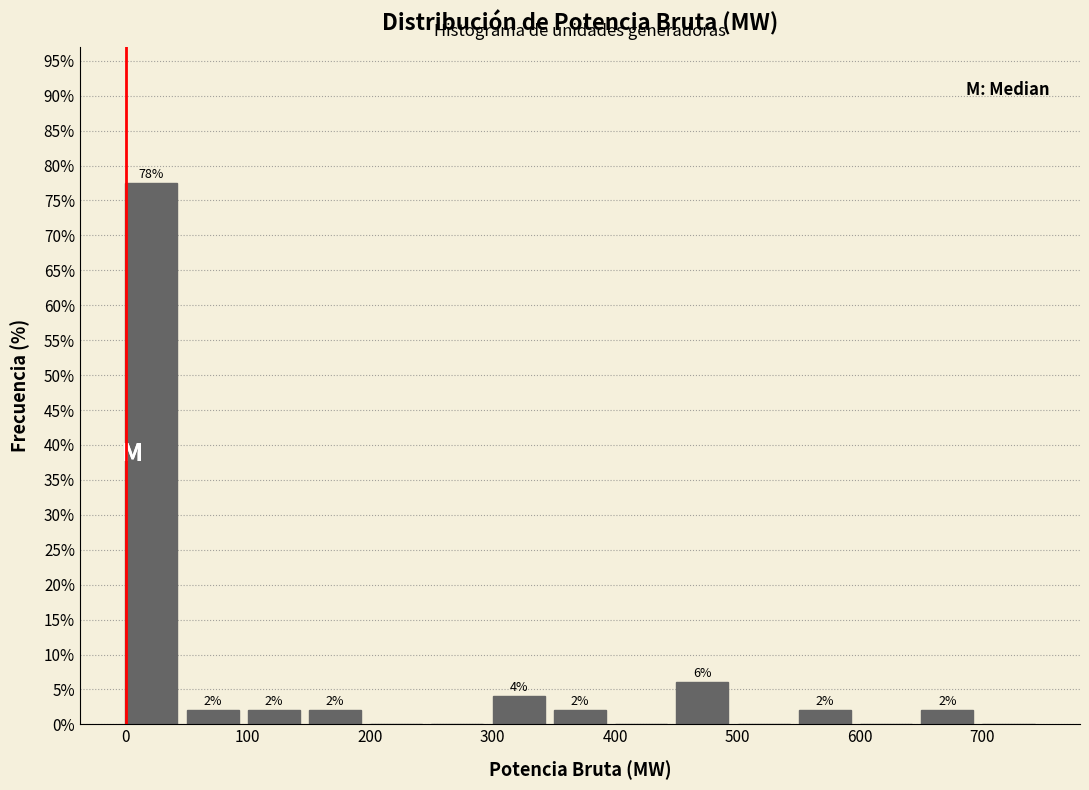

Which range on the x-axis has the tallest bar?

0 to 50